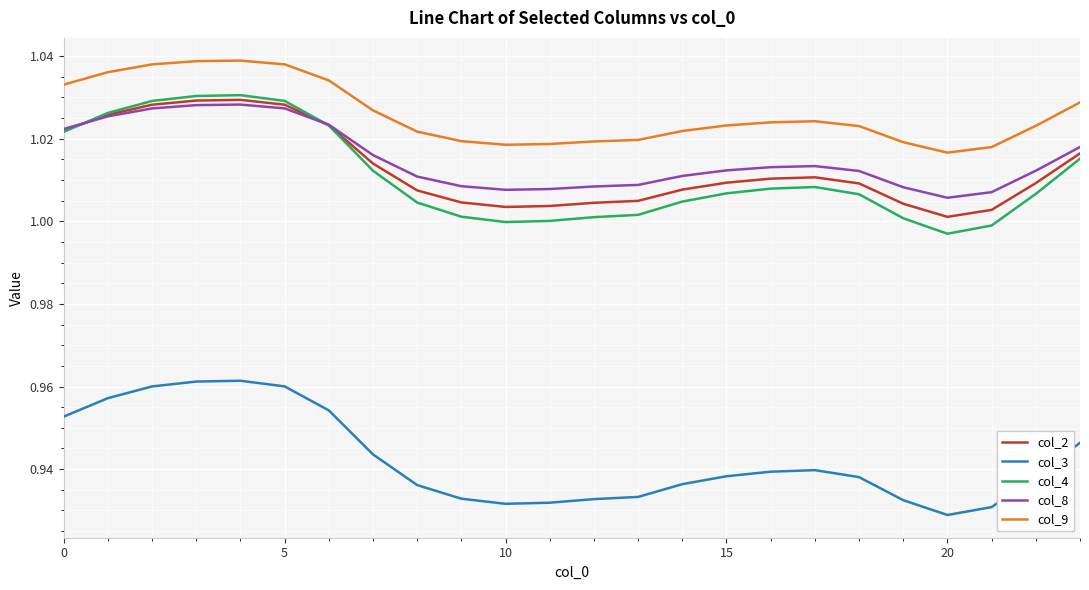

True or false: col_2 and col_3 intersect in this chart.

False